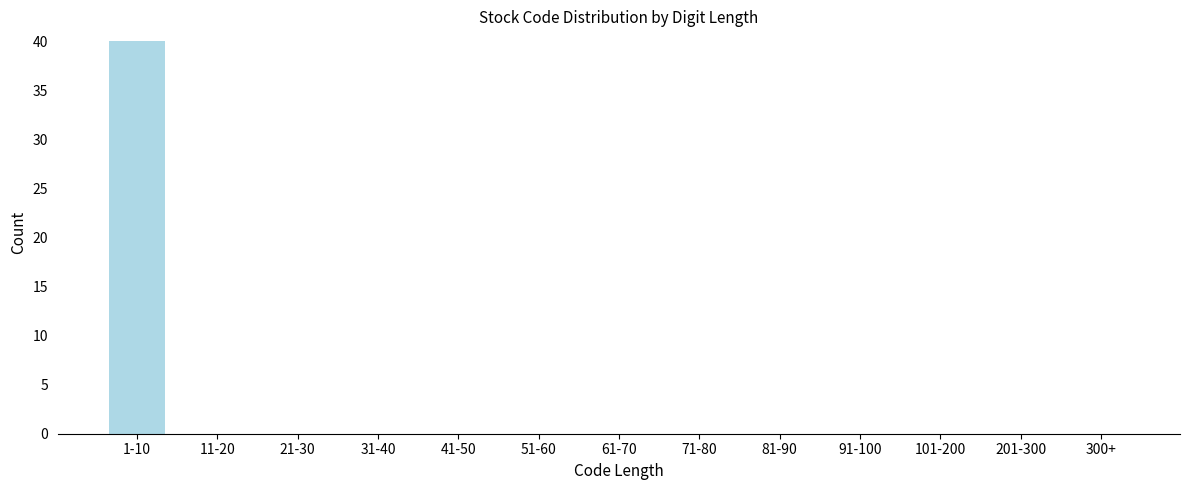

Reading right to left, transcribe all the data shown in this chart.

300+=0	201-300=0	101-200=0	91-100=0	81-90=0	71-80=0	61-70=0	51-60=0	41-50=0	31-40=0	21-30=0	11-20=0	1-10=40